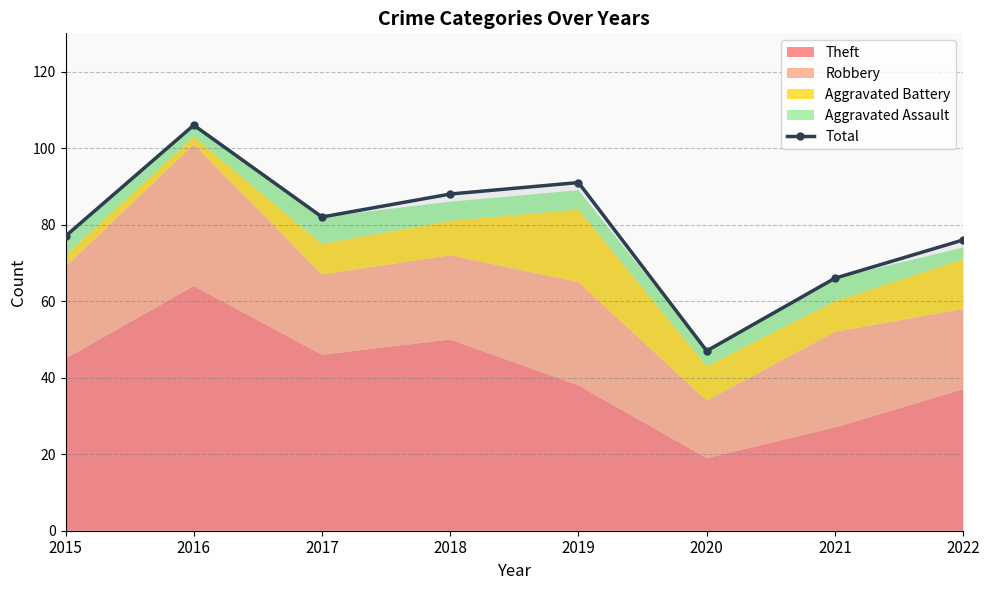

How many points are lower than both their immediate neighbors (excluding endpoints)?

2